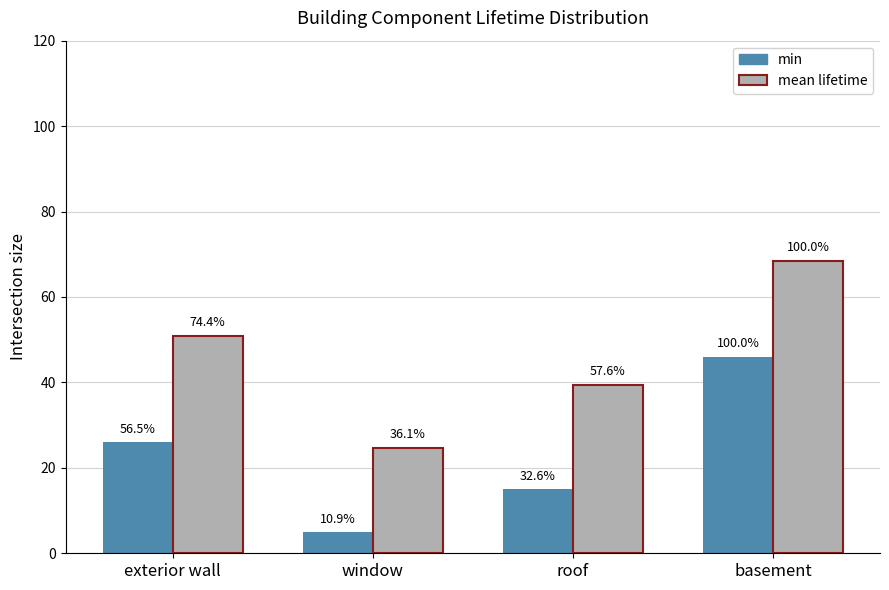

Are the bars grouped side by side (vs. stacked)?

Yes